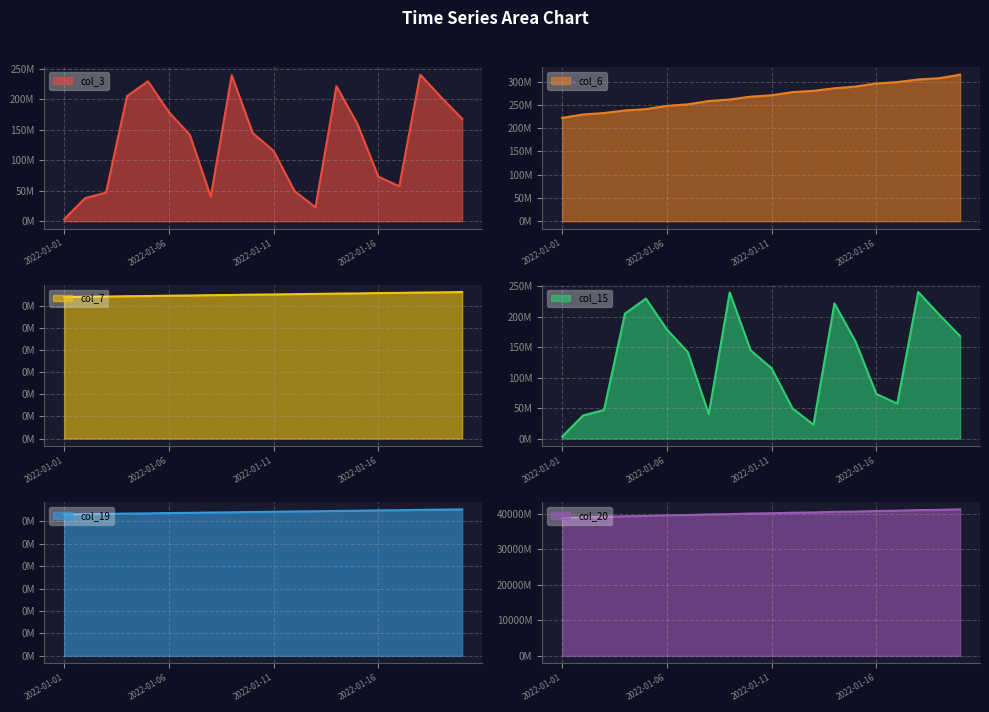

Between 2022-01-13 and 2022-01-11, which is larger?

2022-01-11